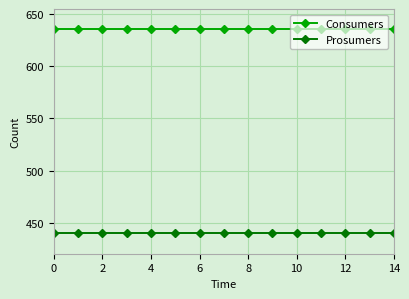

What is the value of the Prosumers point at the 15th from the left?

440